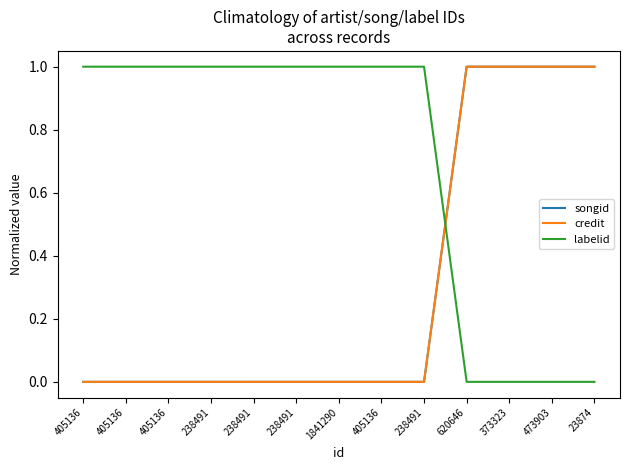

At which category is the sum across all series the highest?

620646